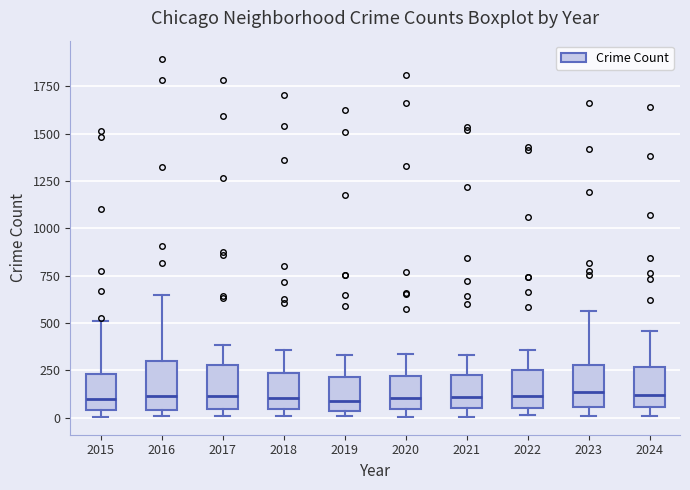

Reading left to right, read every box against the y-axis: the position of its median line, the range the box covers, and the ends of its whiskers. The values are not printed on the chart, so give them approximately, as read against the axis.

2015: median 100, box 50 to 250, whiskers 0 to 500
2016: median 100, box 50 to 300, whiskers 0 to 650
2017: median 100, box 50 to 300, whiskers 0 to 400
2018: median 100, box 50 to 250, whiskers 0 to 350
2019: median 100, box 50 to 200, whiskers 0 to 350
2020: median 100, box 50 to 200, whiskers 0 to 350
2021: median 100, box 50 to 250, whiskers 0 to 350
2022: median 100, box 50 to 250, whiskers 0 to 350
2023: median 150, box 50 to 300, whiskers 0 to 550
2024: median 100, box 50 to 250, whiskers 0 to 450